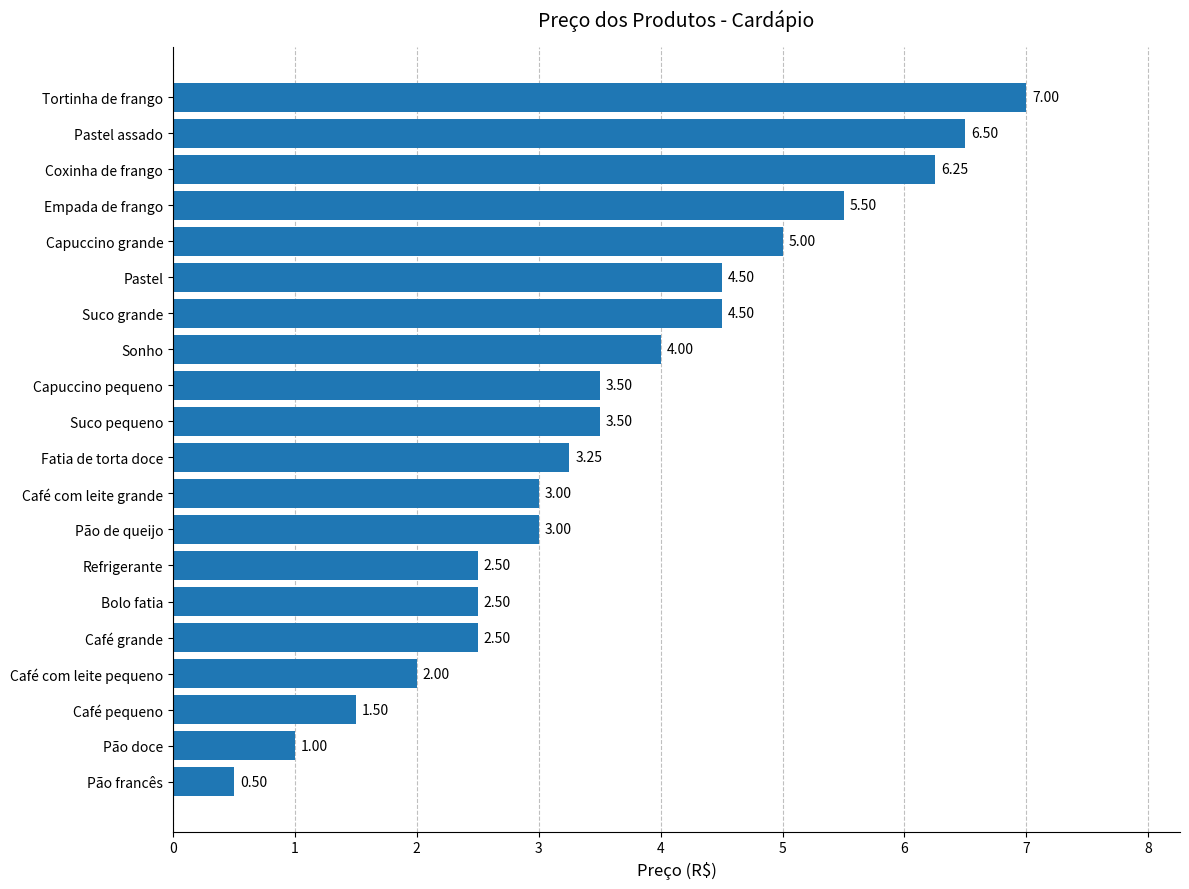

Count the number of categories in the chart.

20